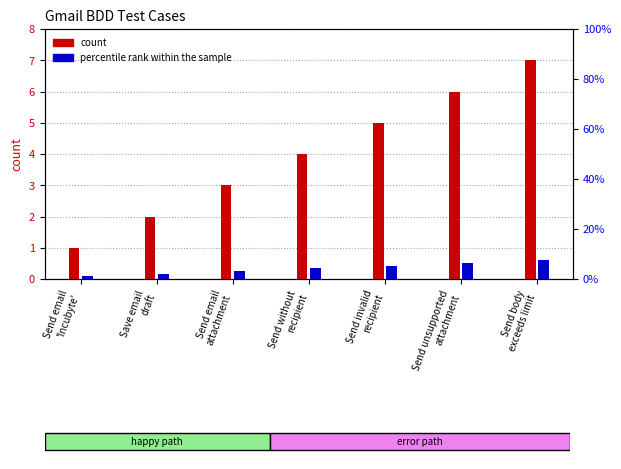

Is it true that percentile rank within the sample equals 0.2 at Save email
draft?

True